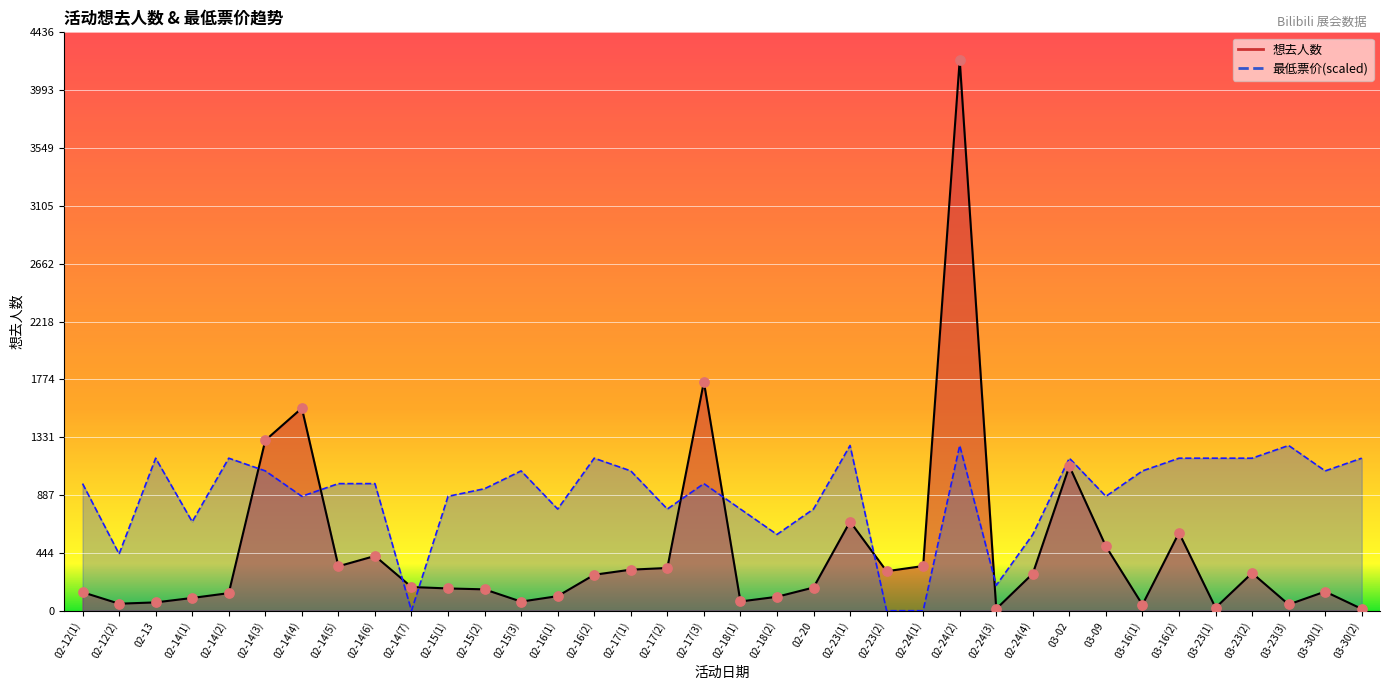

What are all the series names shown in the legend?

想去人数, 最低票价